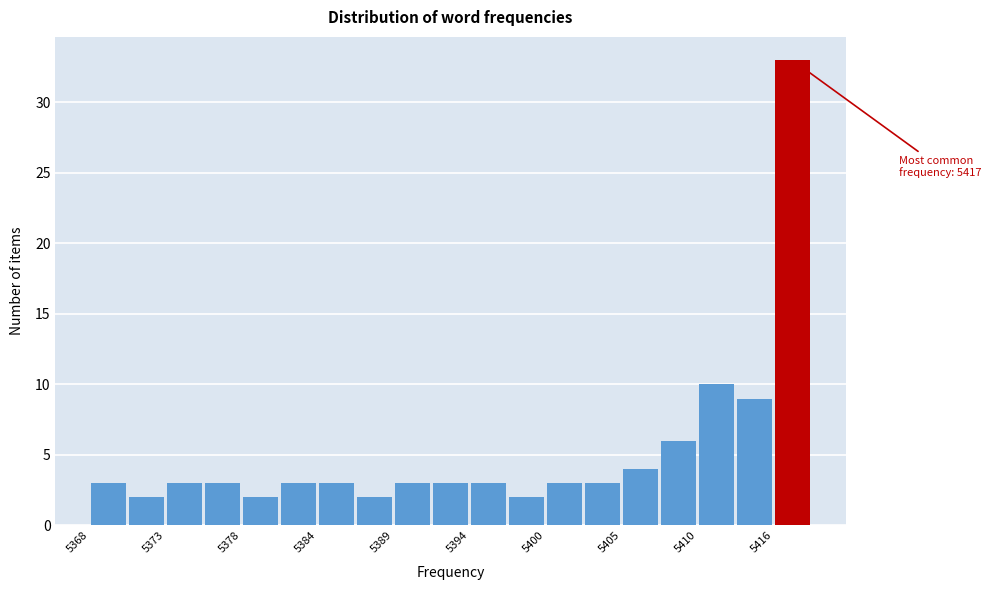

Around what value on the x-axis is the tallest bar? Give the approximate position of its centre, as read against the axis.

5417